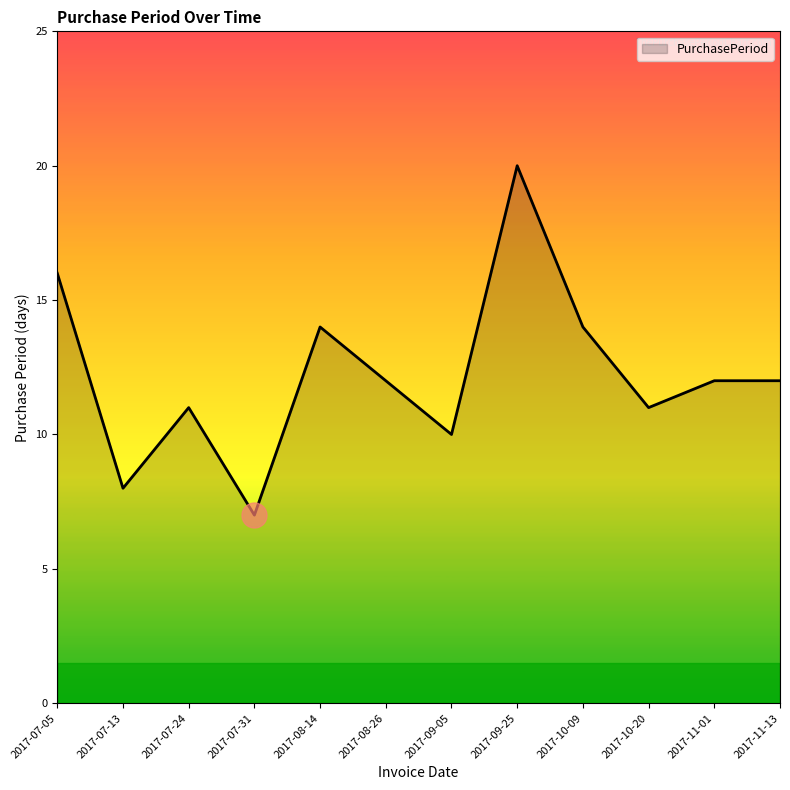

What position from the left is 2017-08-14?

5